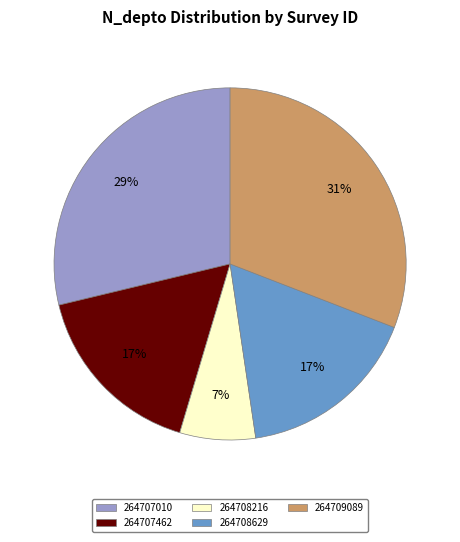

To the nearest percent, what portion does 264707462 represent?

17%